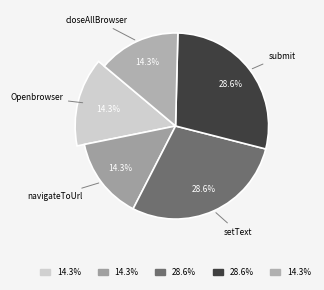

Rank the categories by value from highest to lowest.

setText, submit, Openbrowser, navigateToUrl, closeAllBrowser